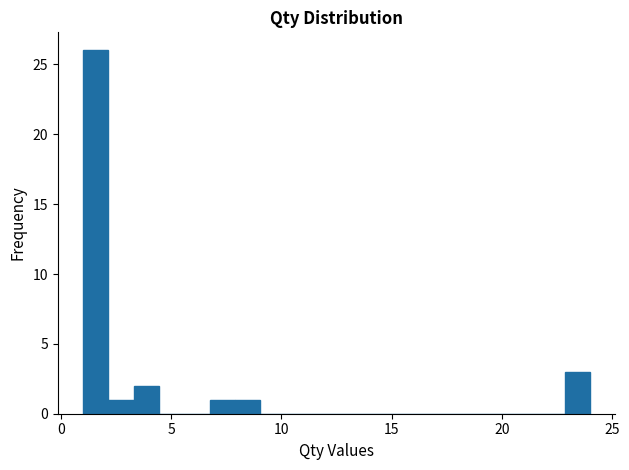

Around what value on the x-axis is the tallest bar? Give the approximate position of its centre, as read against the axis.

1.5